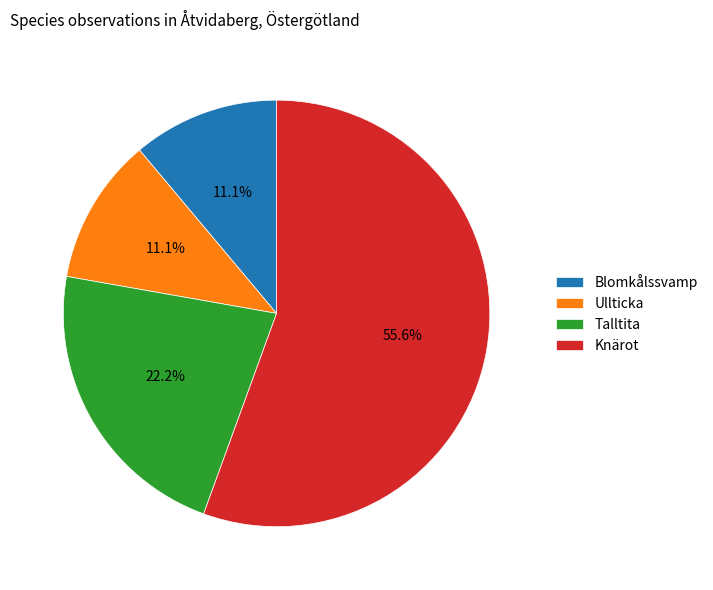

To the nearest percent, what percentage of the pie is Talltita?

22%